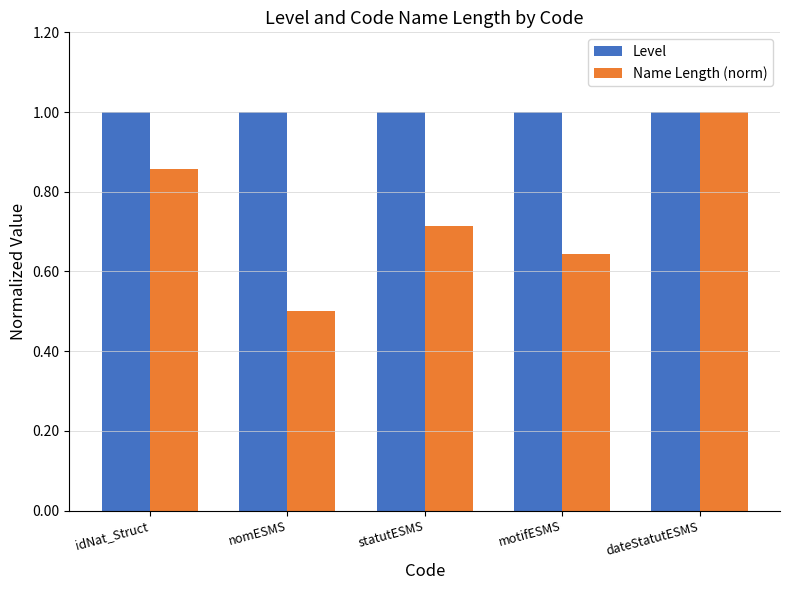

What are all the series names shown in the legend?

Level, Name Length (norm)